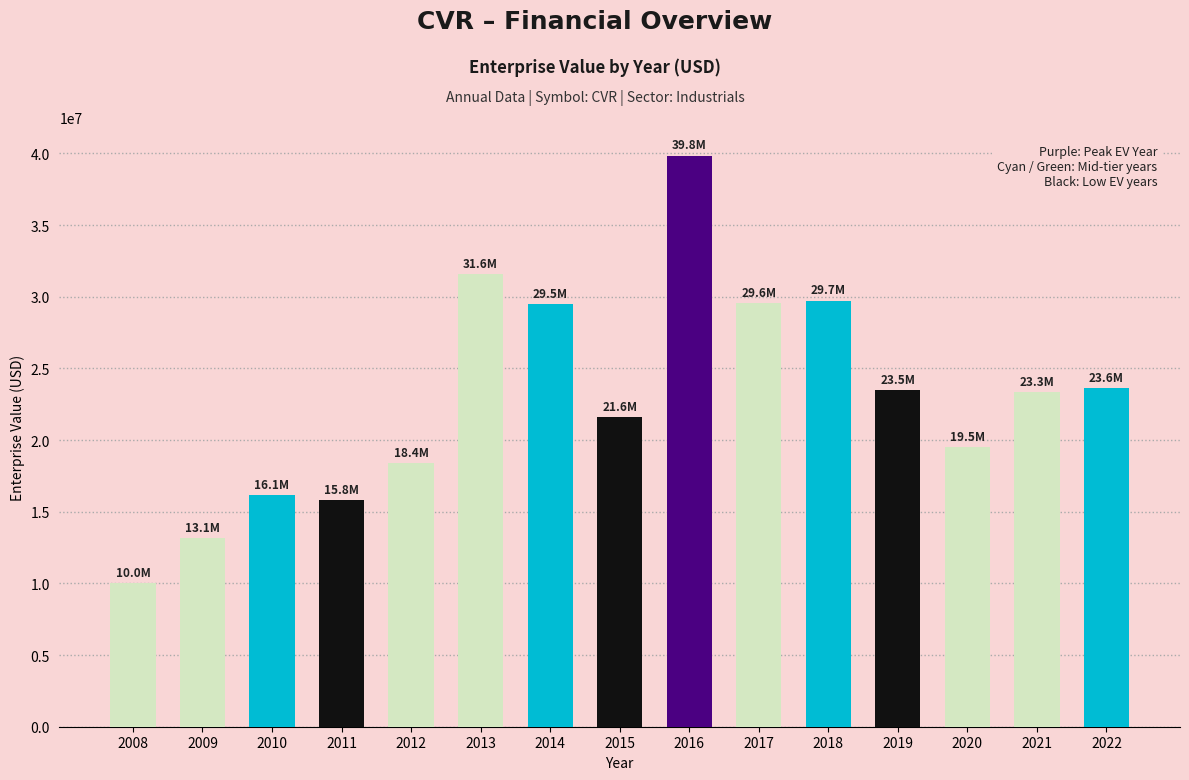

Is it true that the value at 2010 is 16143140.7?

True